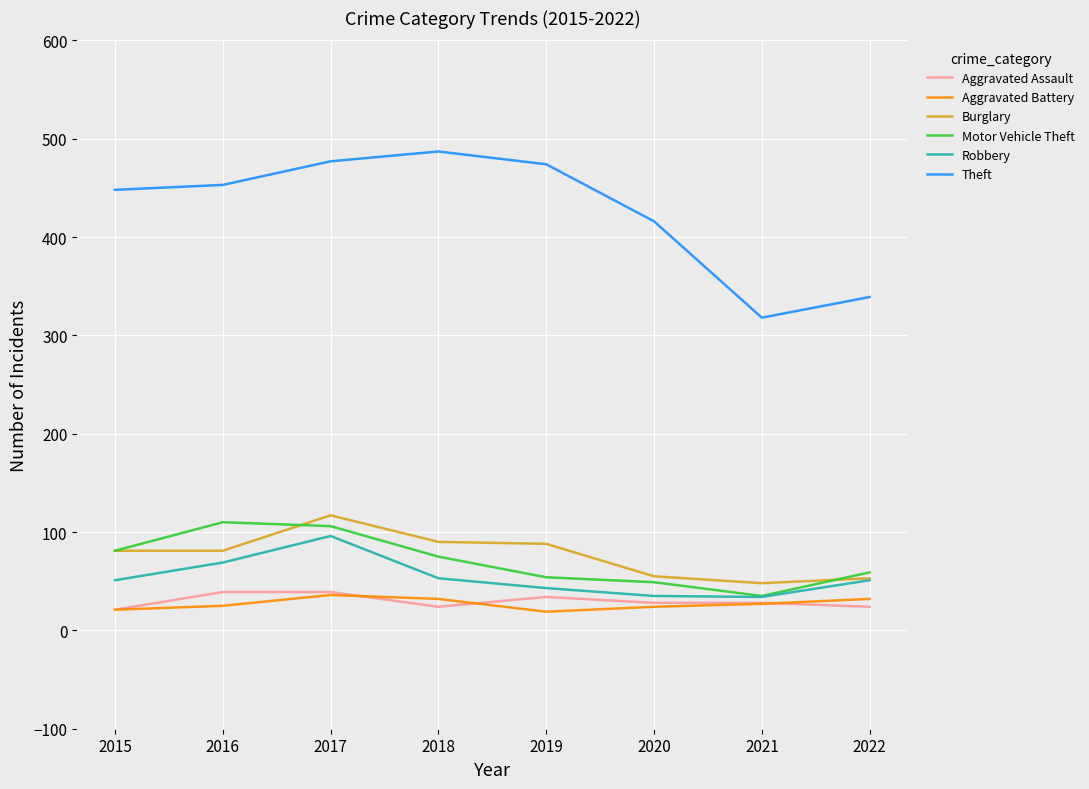

What is the minimum value for Aggravated Assault?

21